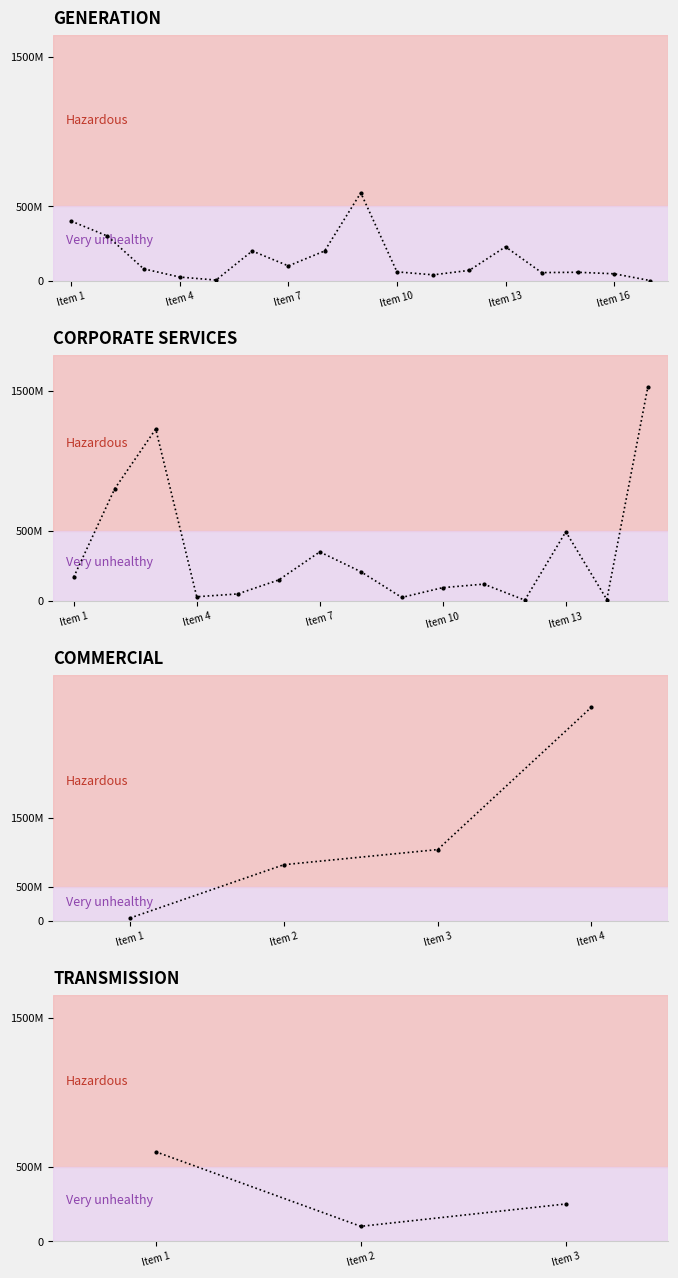

Does the chart display data point markers on the line(s)?

Yes